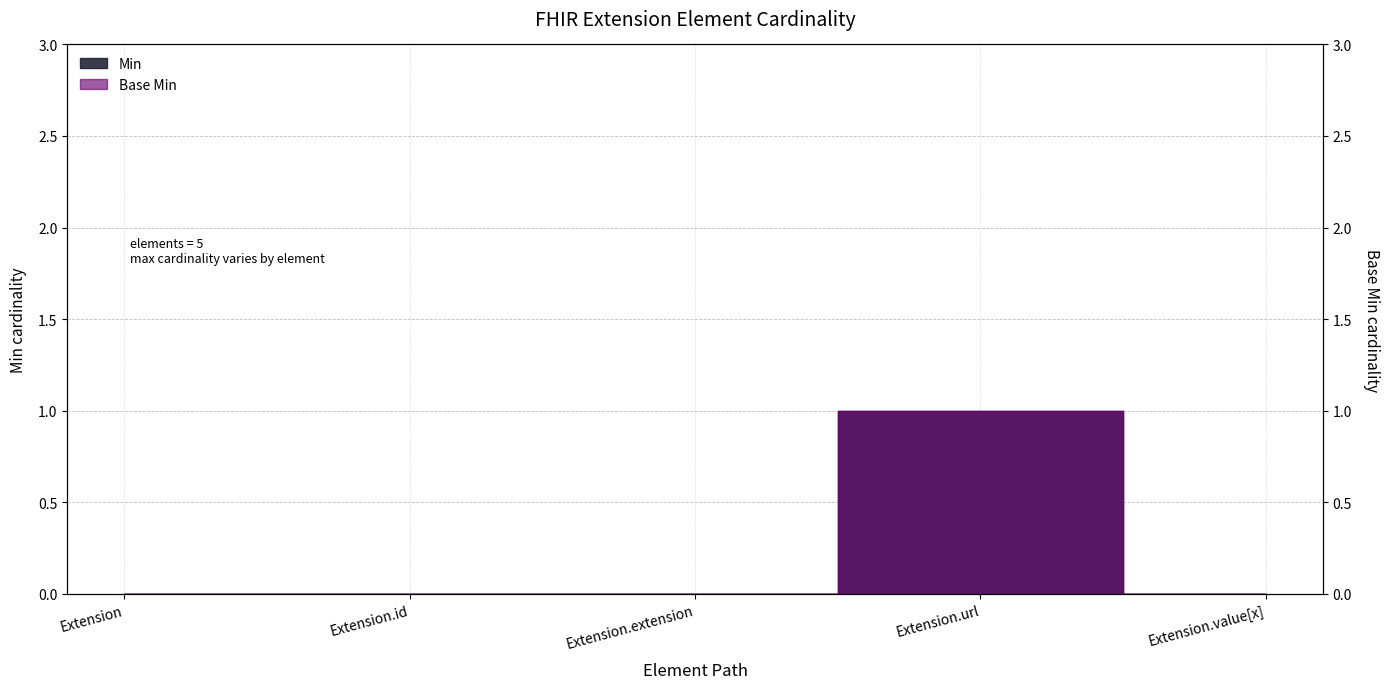

What is the label of the 2nd point from the right?

Extension.url